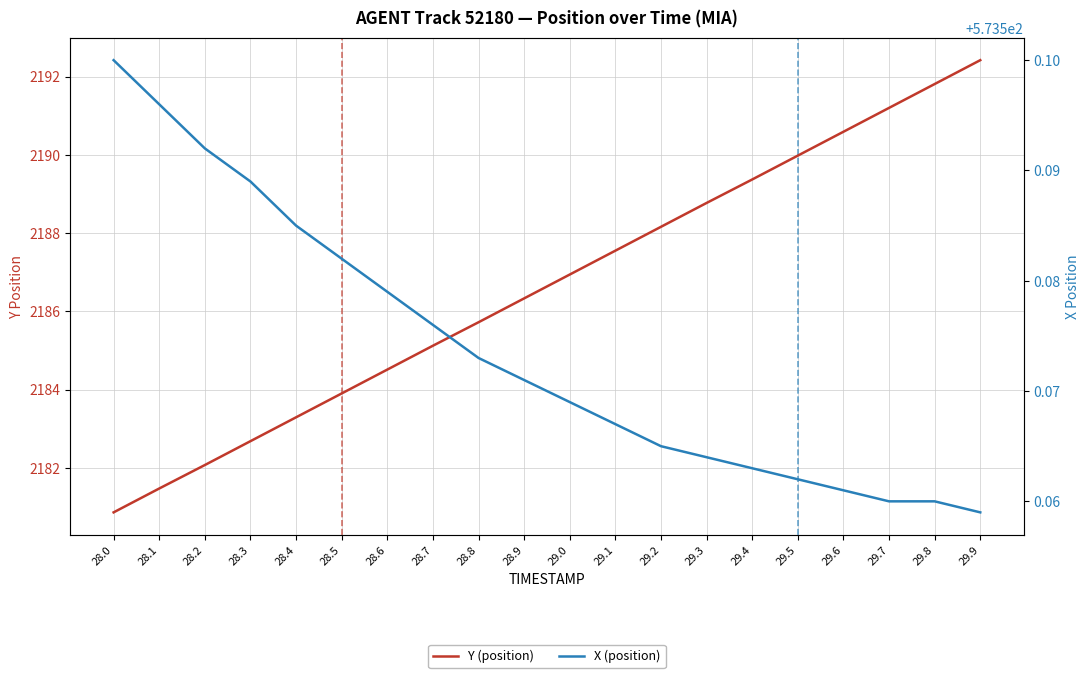

Between 28.9 and 29.2, which series saw the biggest shift?

Y (position)